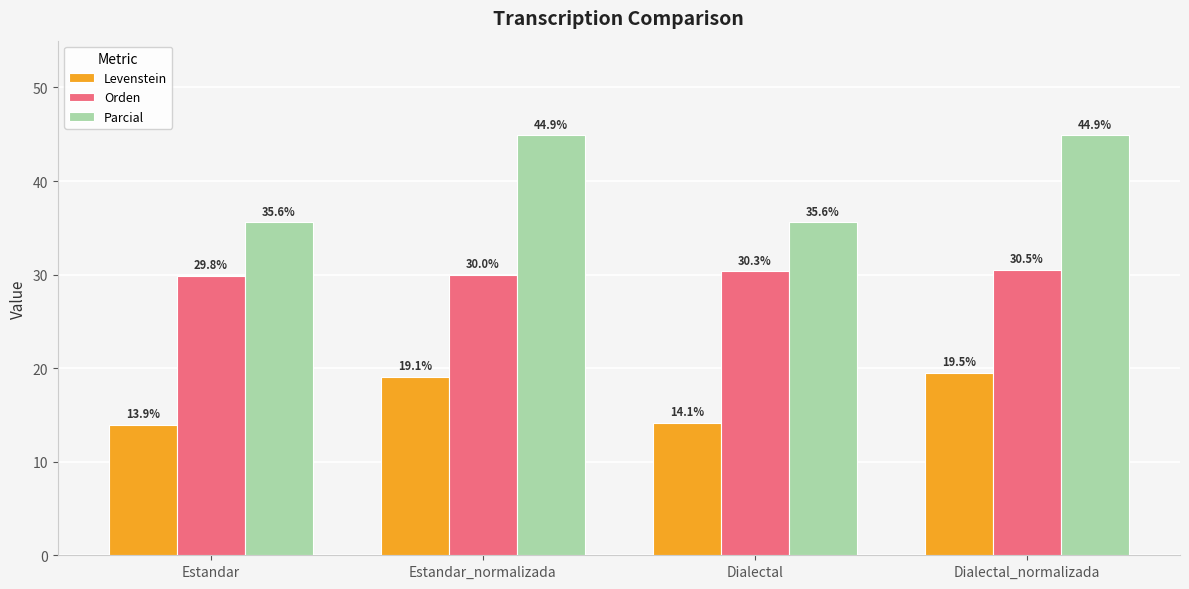

Reading right to left, list all the values displayed in this chart.

Levenstein: Dialectal_normalizada=19.5	Dialectal=14.1	Estandar_normalizada=19.1	Estandar=13.9
Orden: Dialectal_normalizada=30.5	Dialectal=30.3	Estandar_normalizada=30.0	Estandar=29.8
Parcial: Dialectal_normalizada=44.9	Dialectal=35.6	Estandar_normalizada=44.9	Estandar=35.6